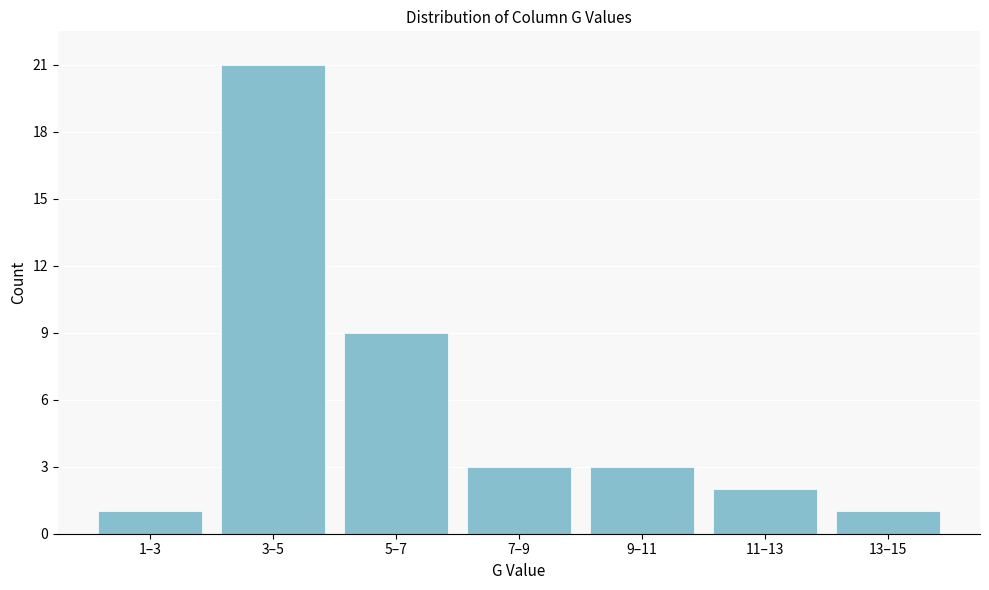

Reading left to right, list all the values displayed in this chart.

1–3=1	3–5=21	5–7=9	7–9=3	9–11=3	11–13=2	13–15=1